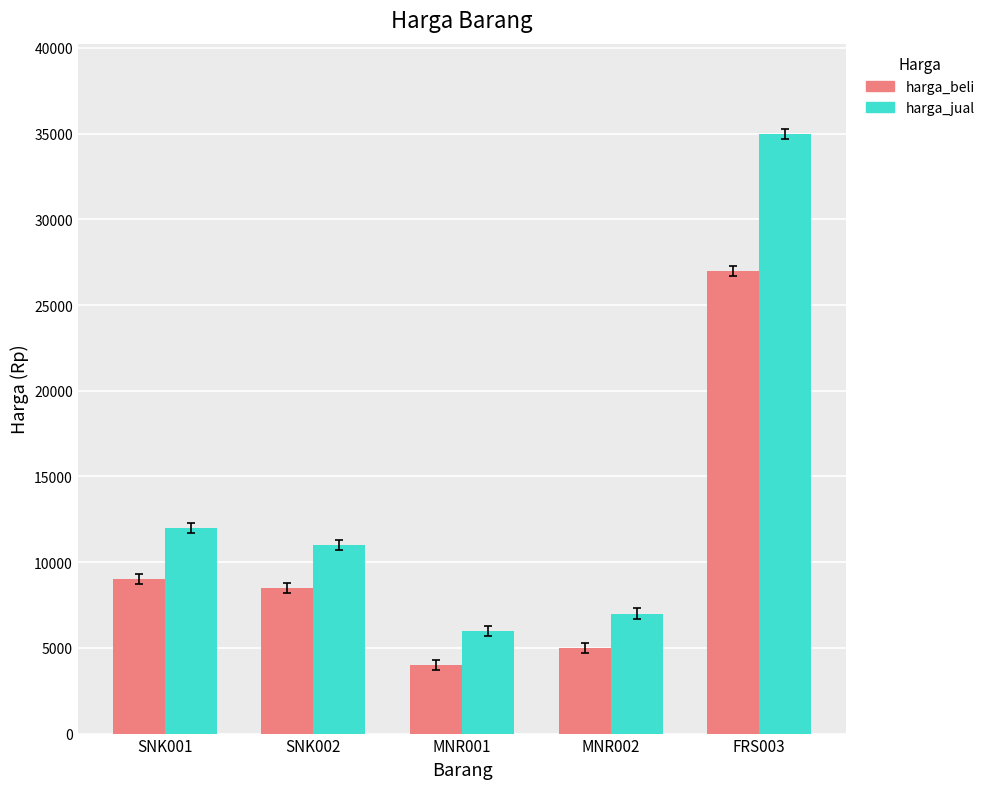

What is the label of the 4th bar from the right?

SNK002